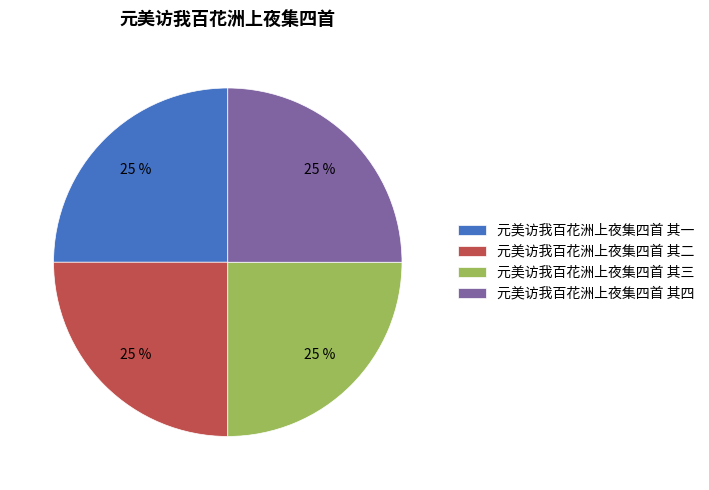

Is there any slice that represents more than half of the pie?

No